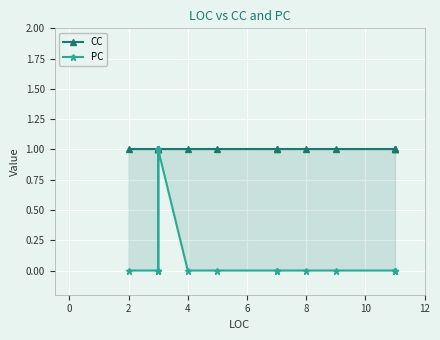

How many distinct data groups are displayed?

2